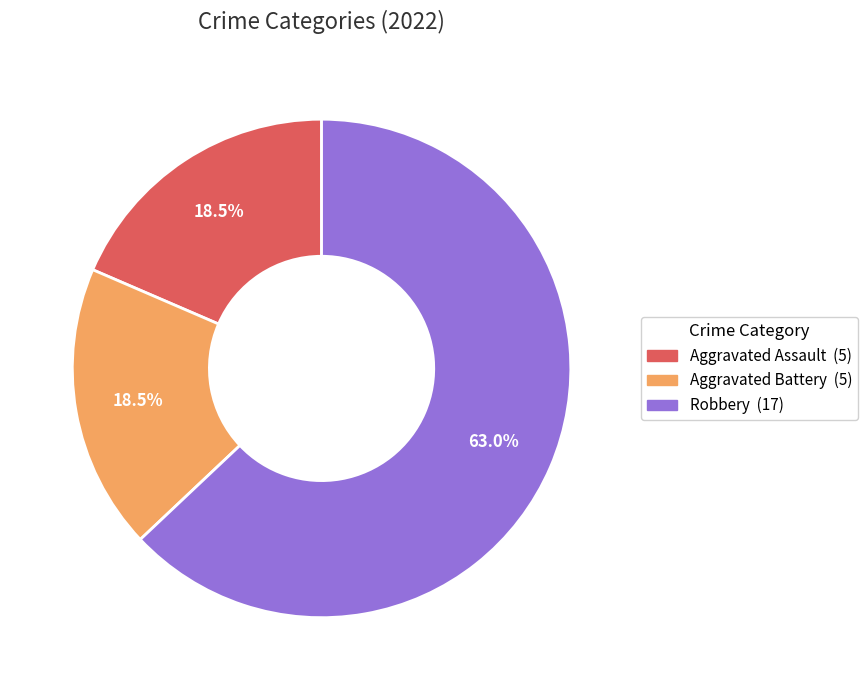

To the nearest percent, what is the difference between the largest and smallest slice percentages?

44%